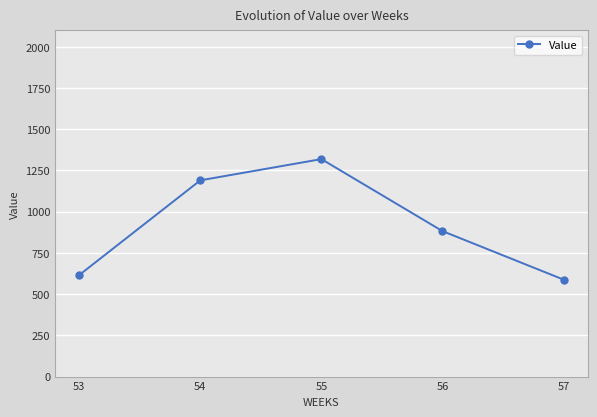

How many lines are shown in the chart?

1